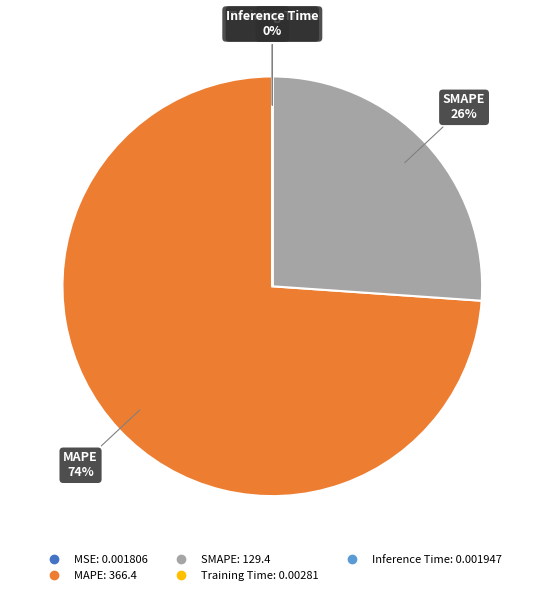

Is it true that MAPE is 80% of the pie?

False